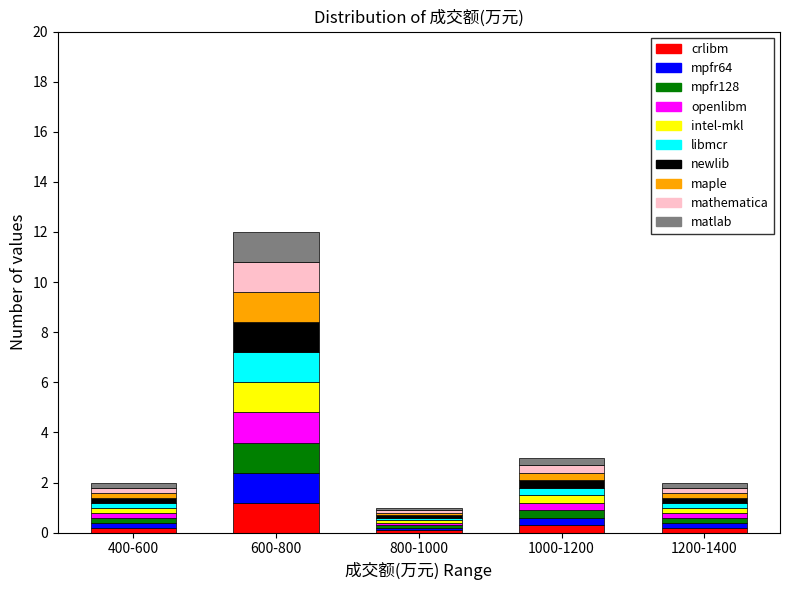

At which category is the sum across all series the highest?

600-800